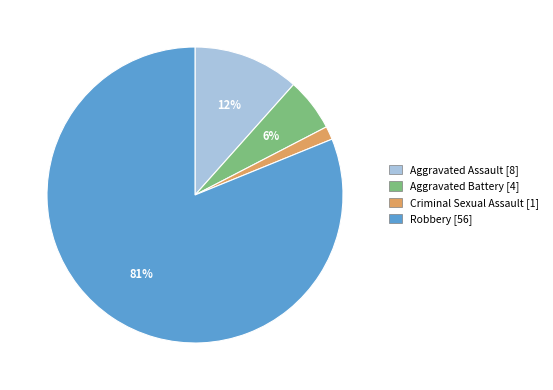

To the nearest percent, what is the average slice percentage?

25%